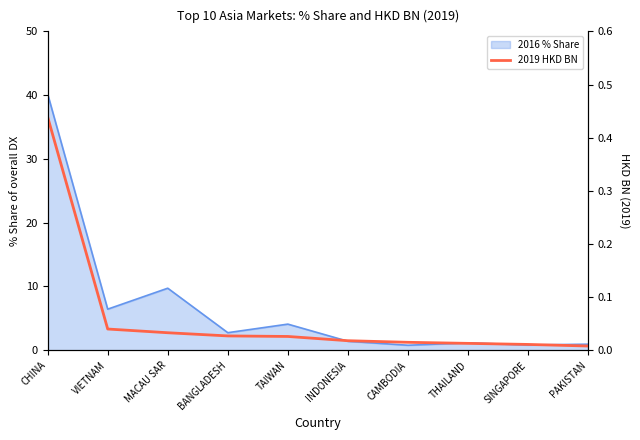

Which has a higher value, BANGLADESH or THAILAND?

BANGLADESH